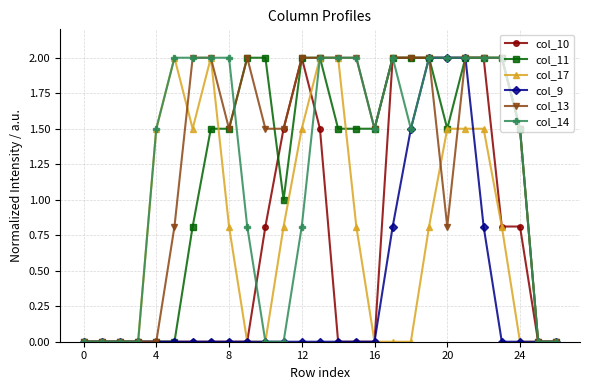

Which category has the highest value in the col_10 series?

12